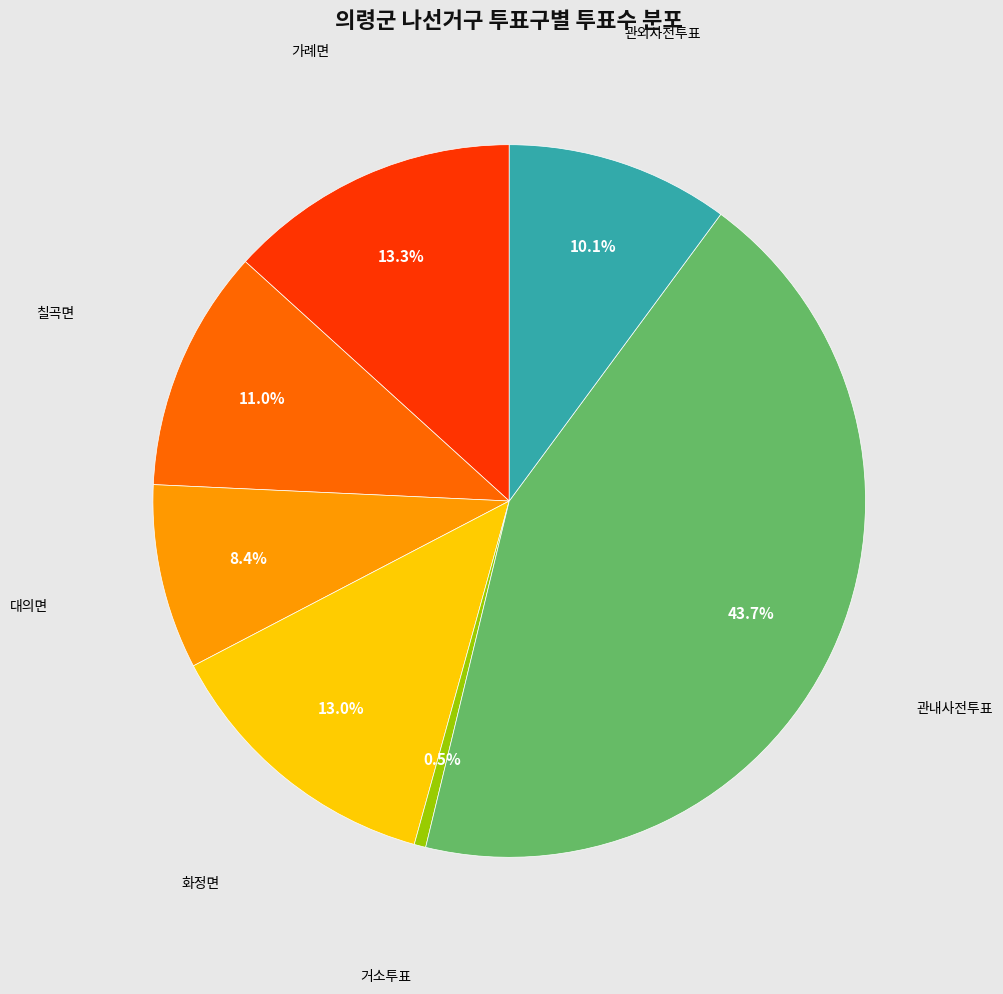

Does any single category account for the majority?

No